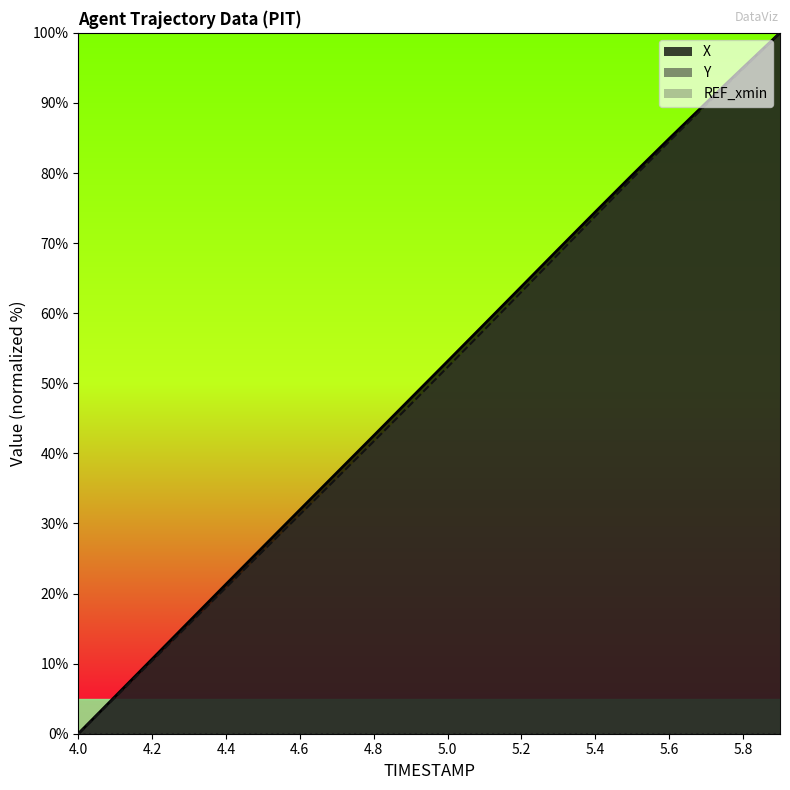

Reading left to right, list all the values displayed in this chart.

X: 0.0	5.3	10.7	16.0	21.3	26.6	31.9	37.2	42.5	47.8	53.1	58.5	63.8	69.1	74.4	79.7	84.9	90.0	95.0	100.0
Y: 0.0	5.2	10.4	15.6	20.9	26.1	31.3	36.5	41.7	47.0	52.3	57.7	63.0	68.4	73.8	79.2	84.5	89.7	94.9	100.0